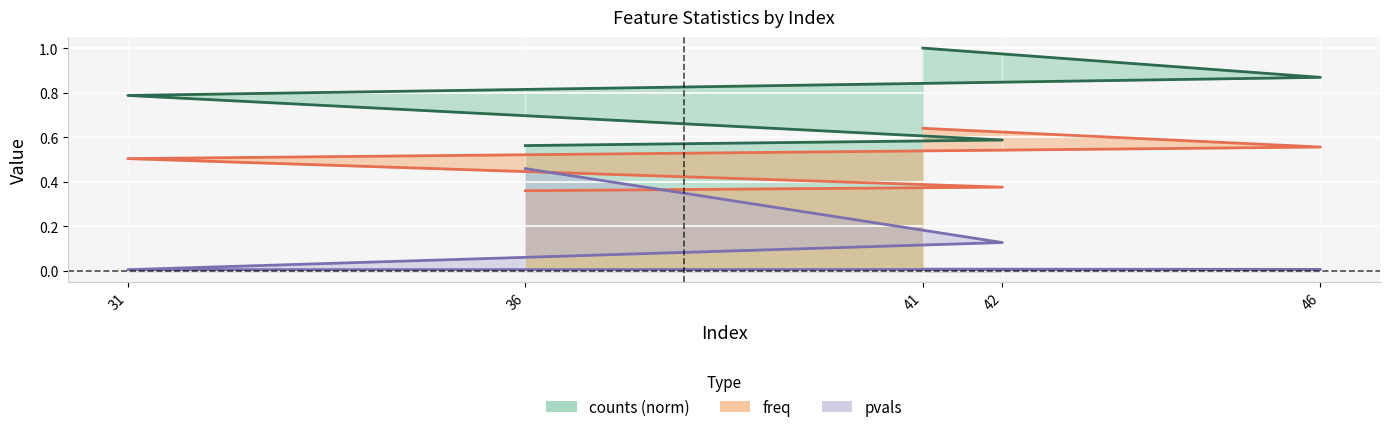

True or false: counts and pvals intersect in this chart.

False